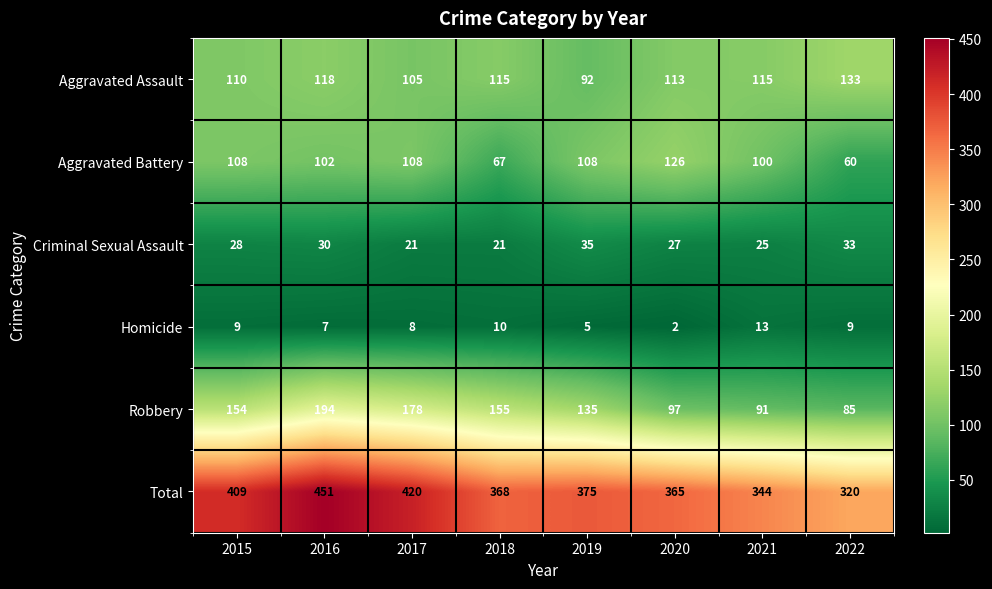

What is the spread (max minus min) of values at 2022?

311